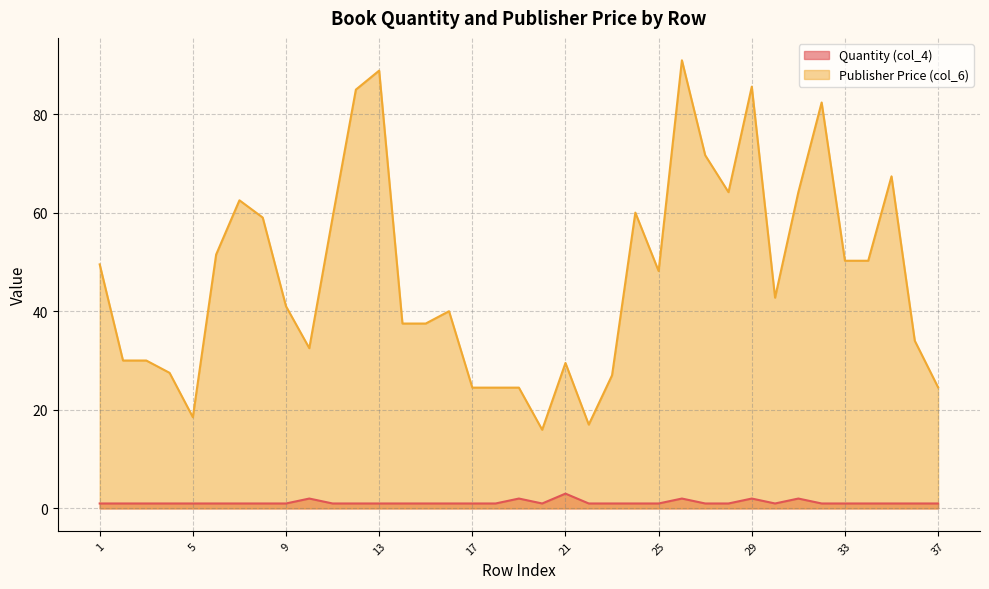

At which category is the sum across all series the highest?

26